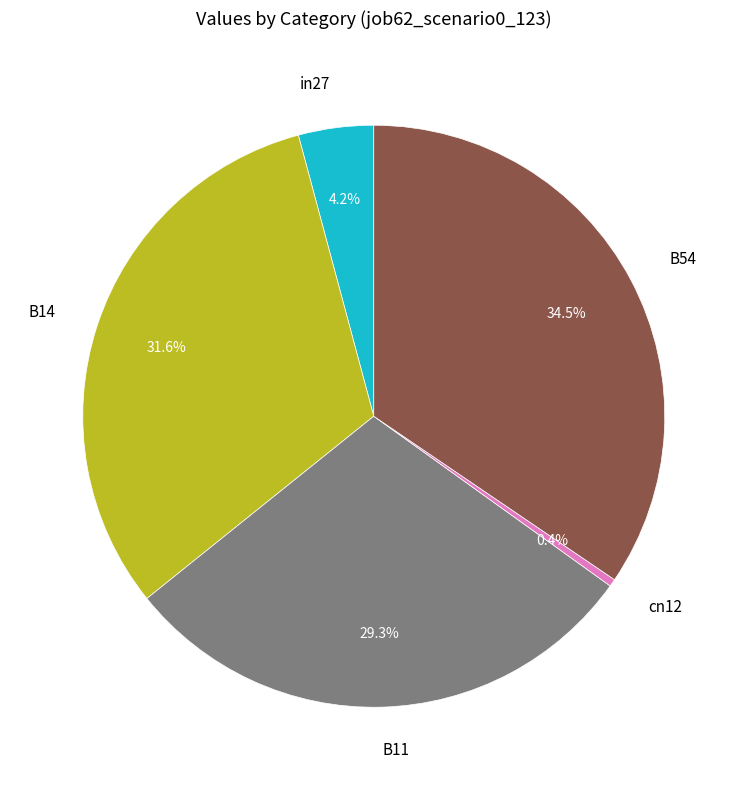

To the nearest percent, what is the difference between the largest and smallest slice percentages?

34%